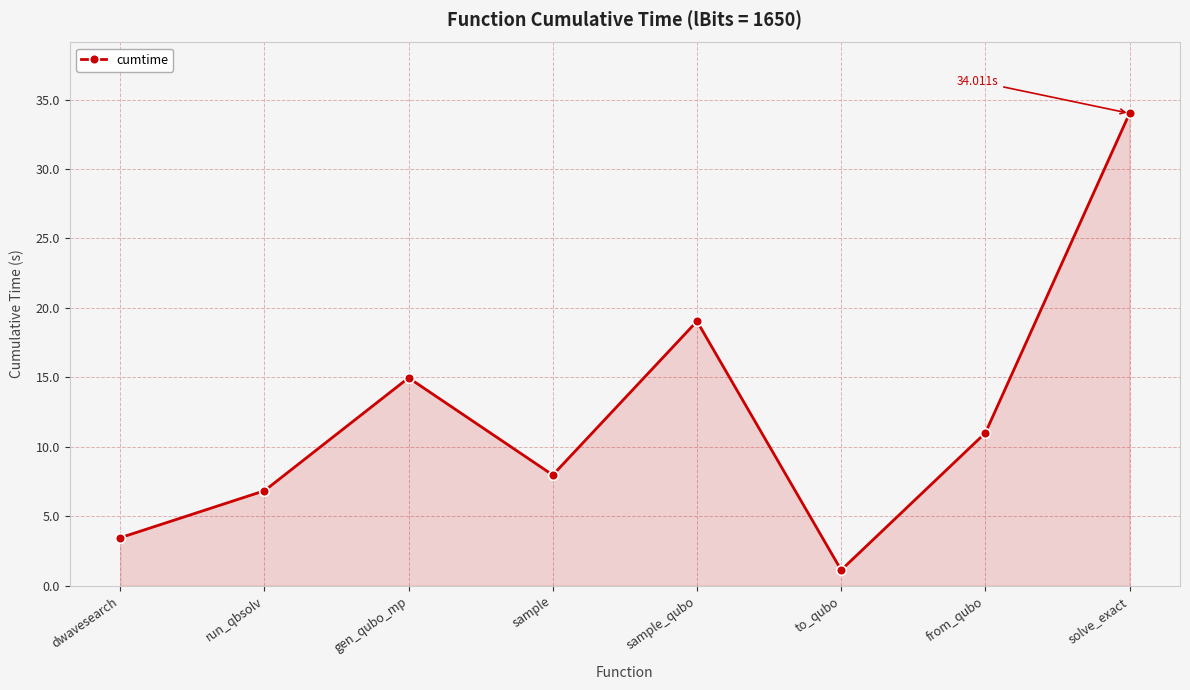

List the labels in order of value, smallest first.

to_qubo, dwavesearch, run_qbsolv, sample, from_qubo, gen_qubo_mp, sample_qubo, solve_exact